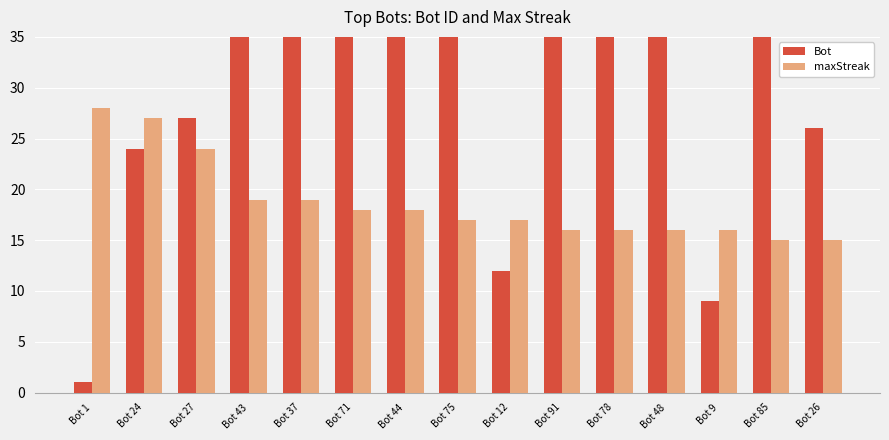

What is the value of the maxStreak bar at the 7th from the left?

18